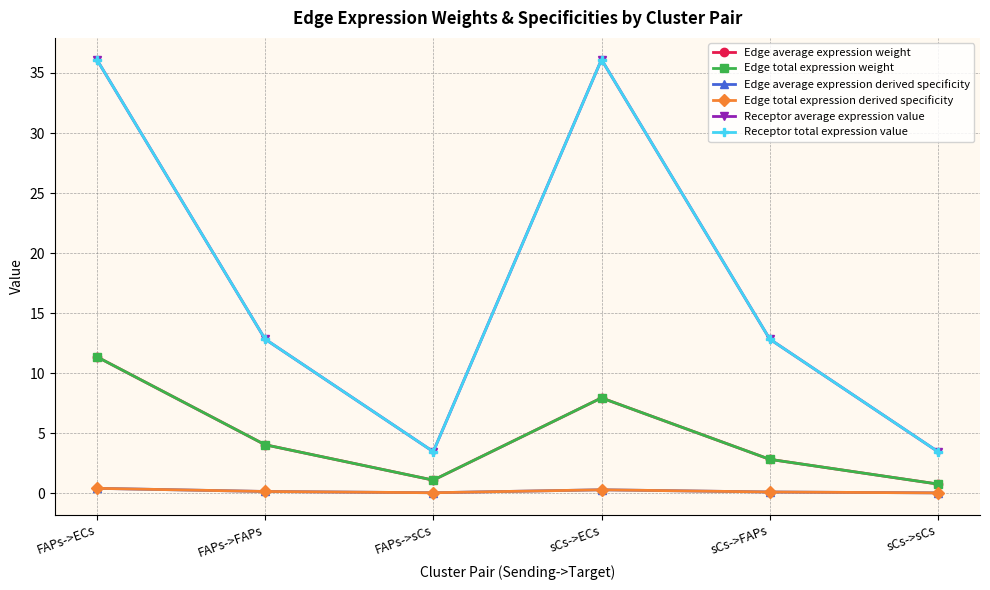

At sCs->ECs, list the series in order from smallest to largest.

Edge average expression derived specificity, Edge total expression derived specificity, Edge average expression weight, Edge total expression weight, Receptor average expression value, Receptor total expression value